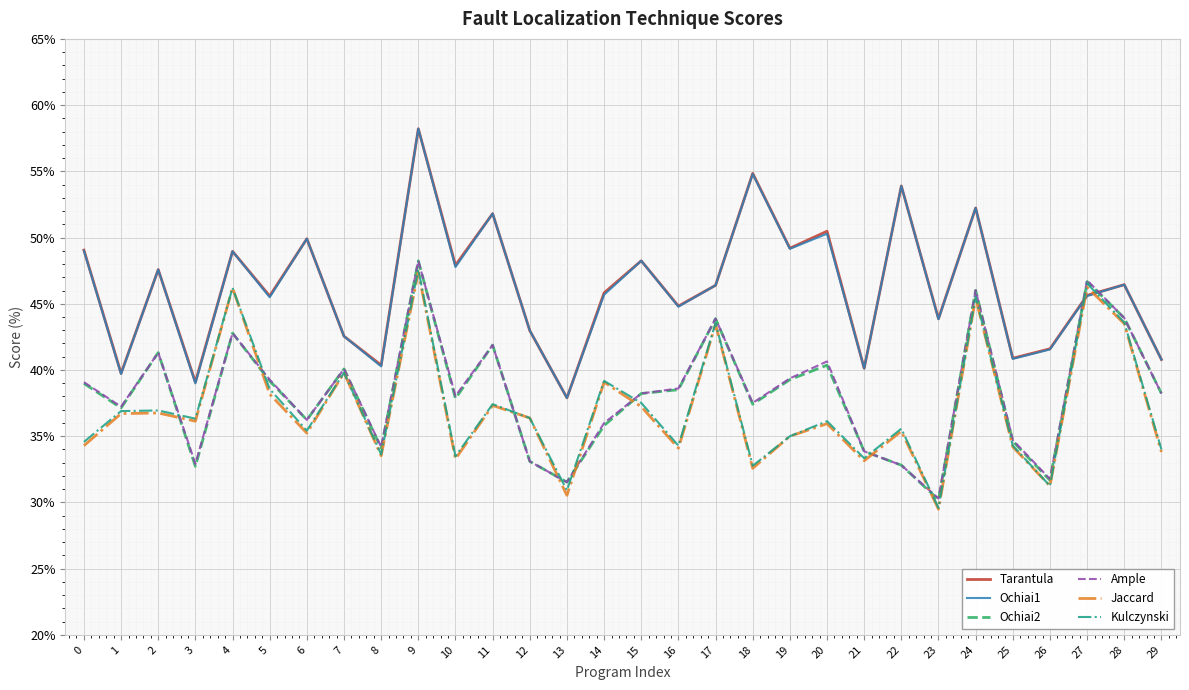

The Jaccard series shows 35.2 at 6. True or false?

True